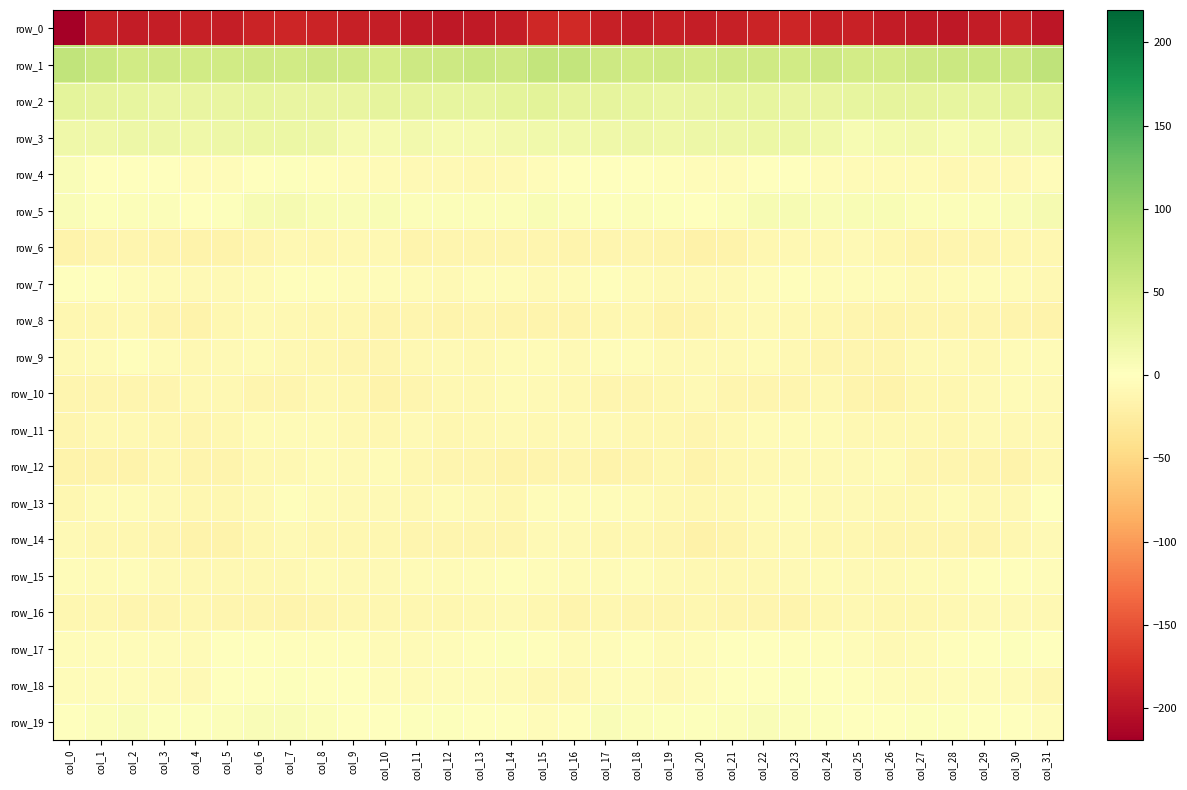

Rank the series at col_29 from highest to lowest value.

row_1, row_2, row_3, row_5, row_19, row_17, row_15, row_7, row_18, row_10, row_16, row_4, row_11, row_9, row_13, row_6, row_8, row_14, row_12, row_0